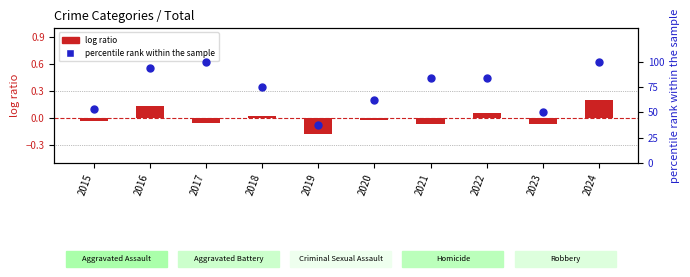

At which category is the sum across all series the highest?

2024